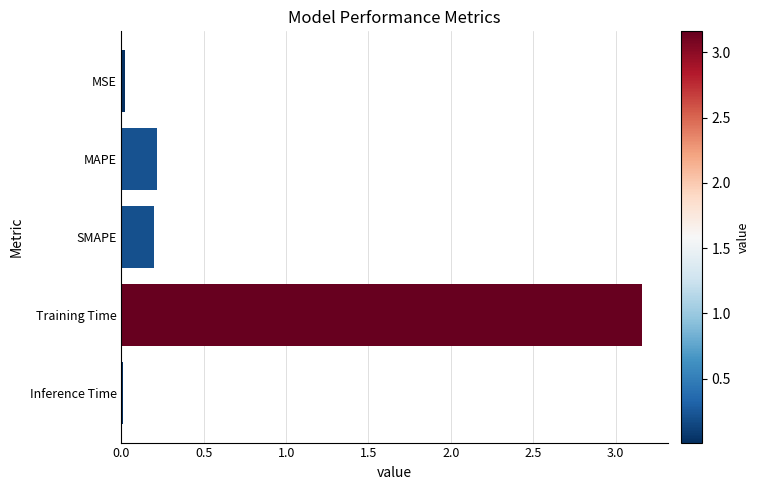

Is it true that the value at SMAPE is 0.2?

True